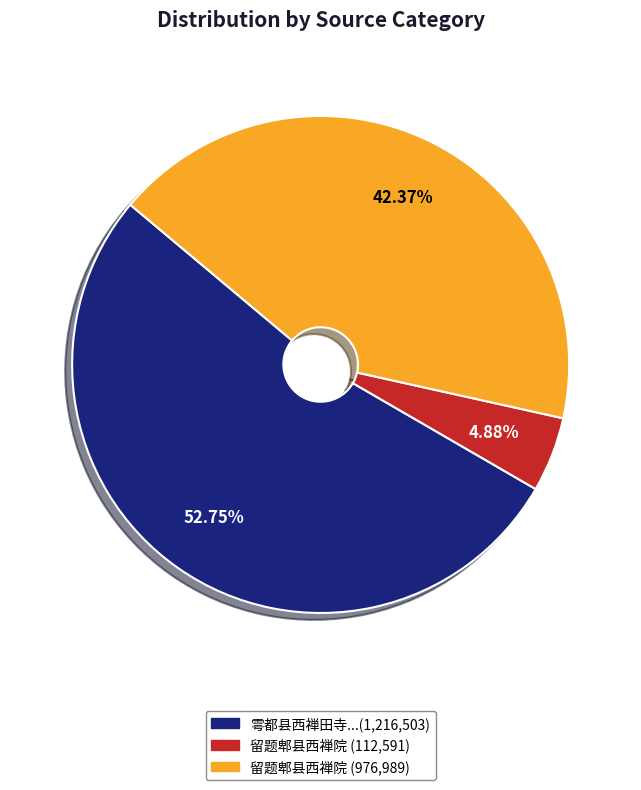

Which slice is the smallest?

留题郫县西禅院 (112,591)